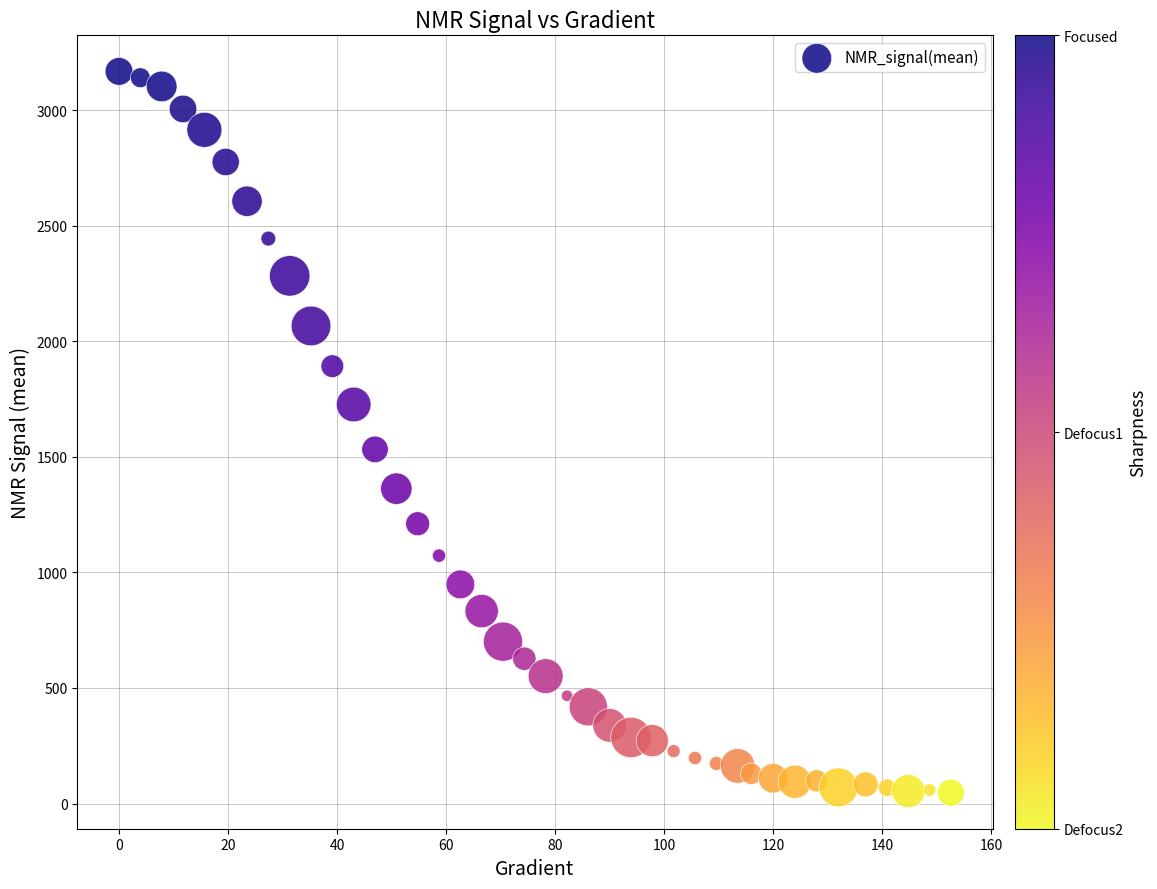

What Y value in the scatter plot is closest to 1607?

1532.3